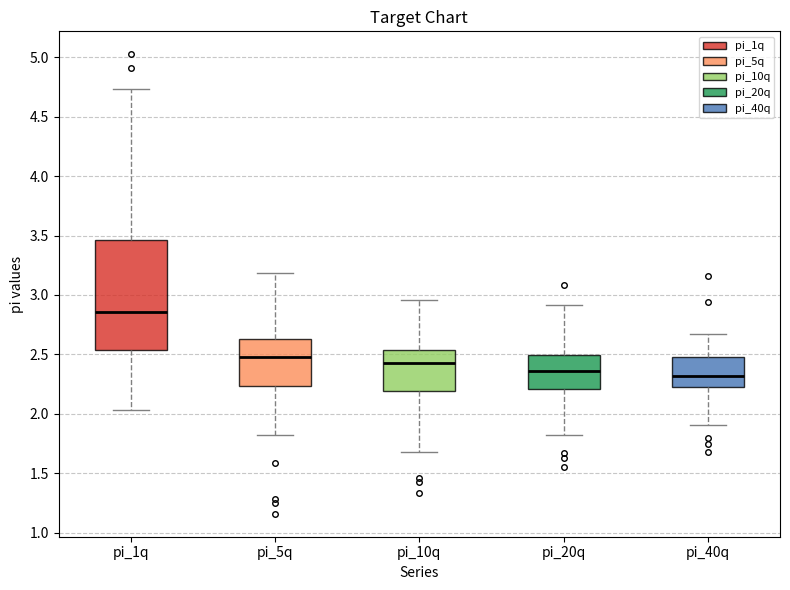

Reading left to right, transcribe this box plot: for each box, give where its median line is, the range the box spans, and where its two whiskers end, as read against the y-axis. The values are not printed on the chart, so give them approximately, as read against the axis.

pi_1q: median 2.85, box 2.55 to 3.45, whiskers 2.05 to 4.75
pi_5q: median 2.45, box 2.25 to 2.65, whiskers 1.80 to 3.20
pi_10q: median 2.45, box 2.20 to 2.55, whiskers 1.70 to 2.95
pi_20q: median 2.35, box 2.20 to 2.50, whiskers 1.80 to 2.90
pi_40q: median 2.30, box 2.25 to 2.50, whiskers 1.90 to 2.65